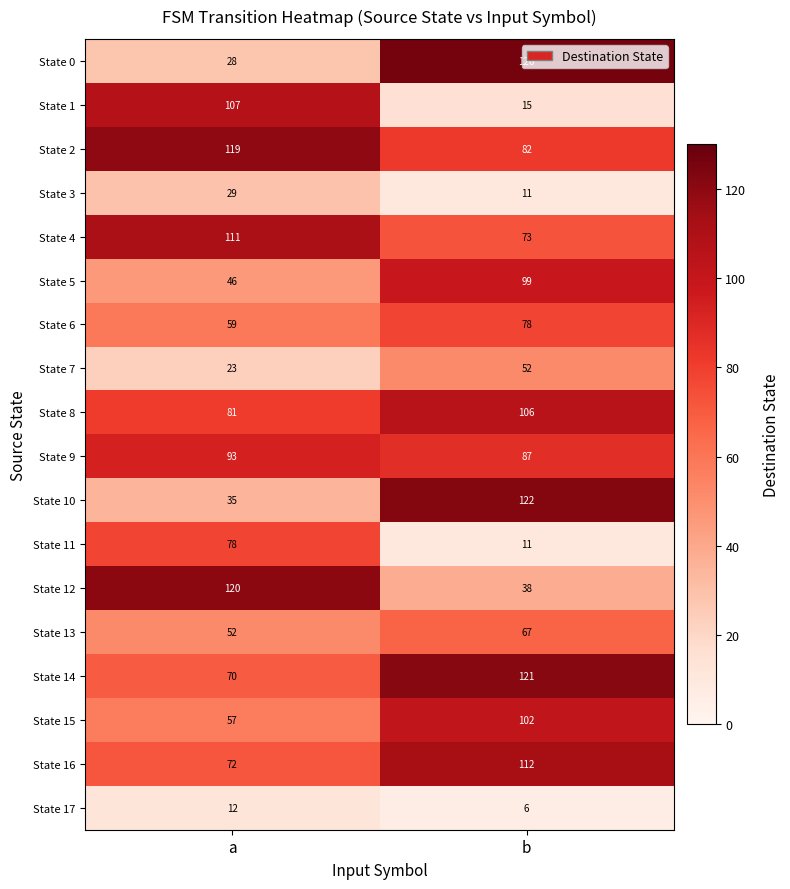

What is the difference between the highest and lowest values at b?

120